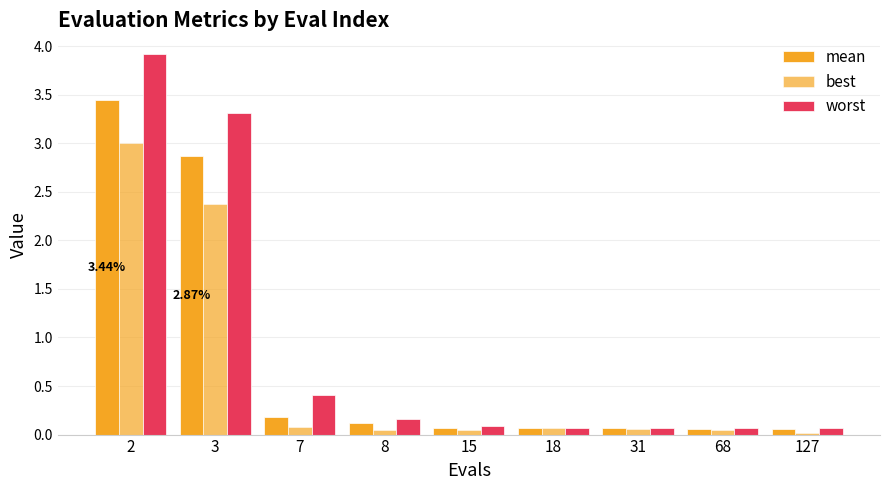

How many data points does each series have?

9